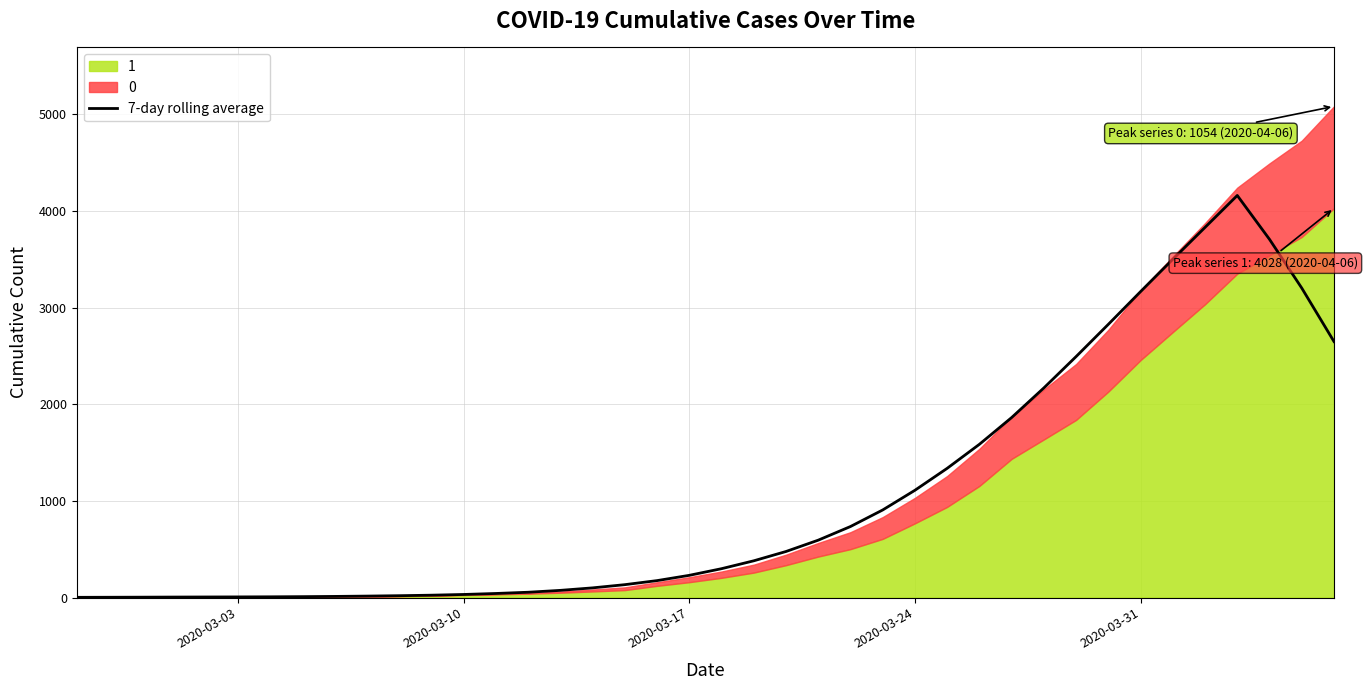

Does the chart display data point markers on the line(s)?

No